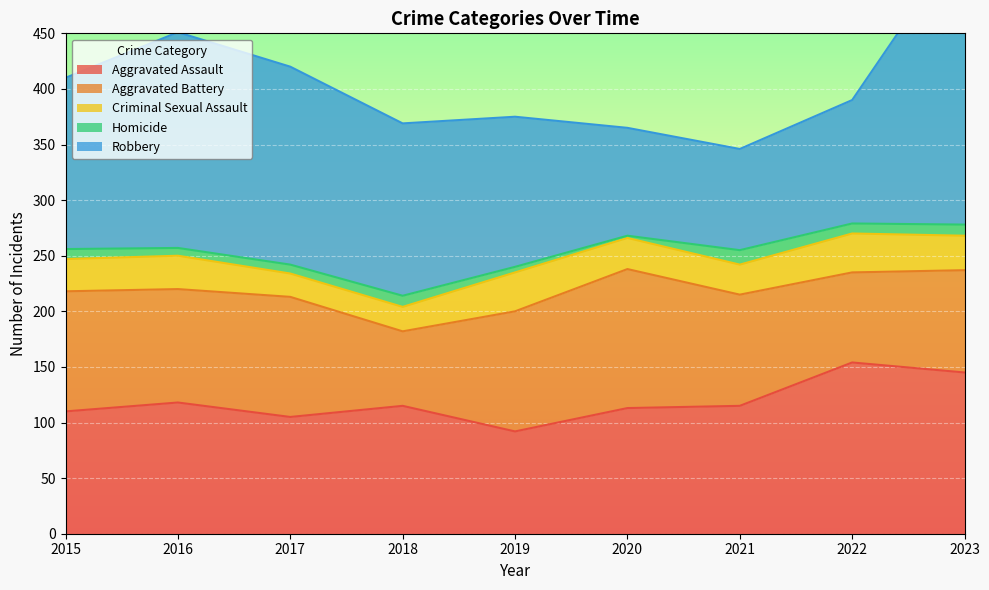

At 2021, list the series in order from largest to smallest.

Aggravated Assault, Aggravated Battery, Robbery, Criminal Sexual Assault, Homicide